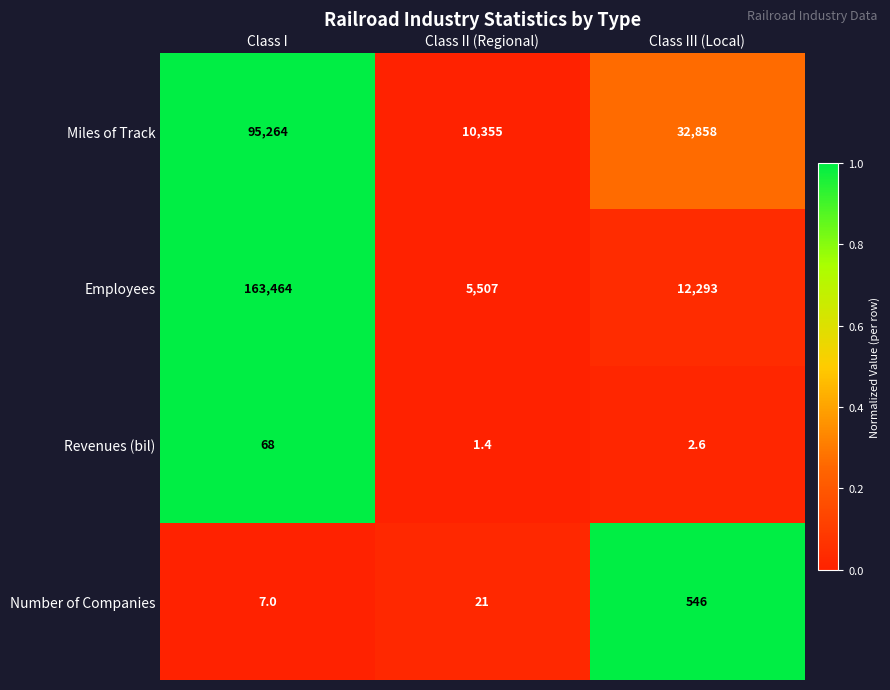

True or false: Number of Companies has a value of 546.0 at Class III (Local).

True